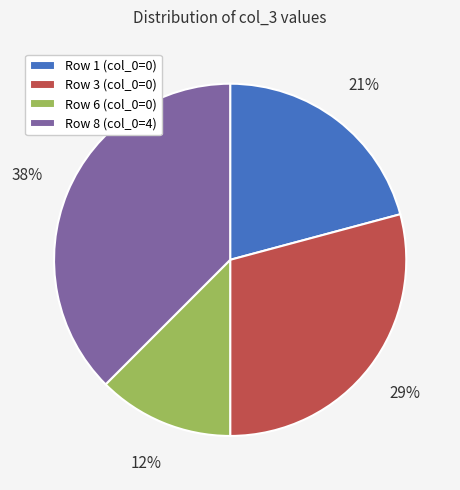

To the nearest percent, what portion does Row 3 (col_0=0) represent?

29%